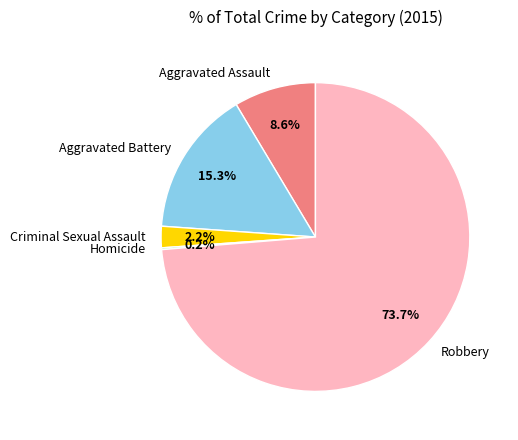

Does Aggravated Battery account for over 50% of the chart?

No